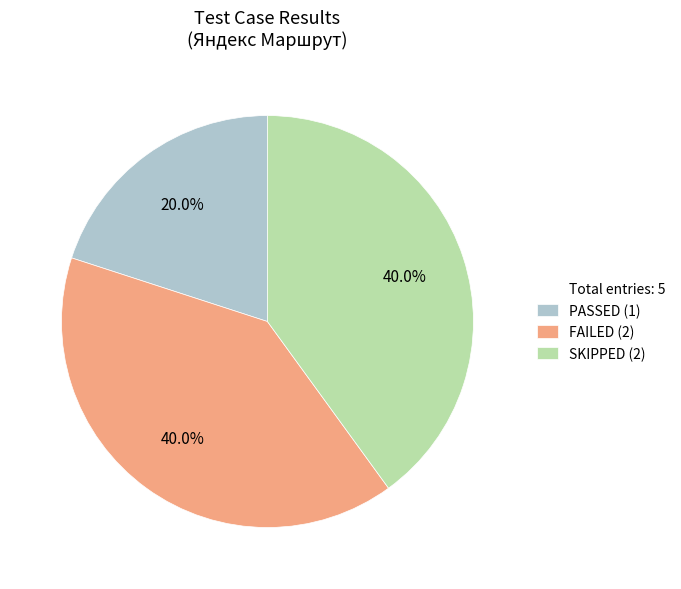

Is there any slice that represents more than half of the pie?

No